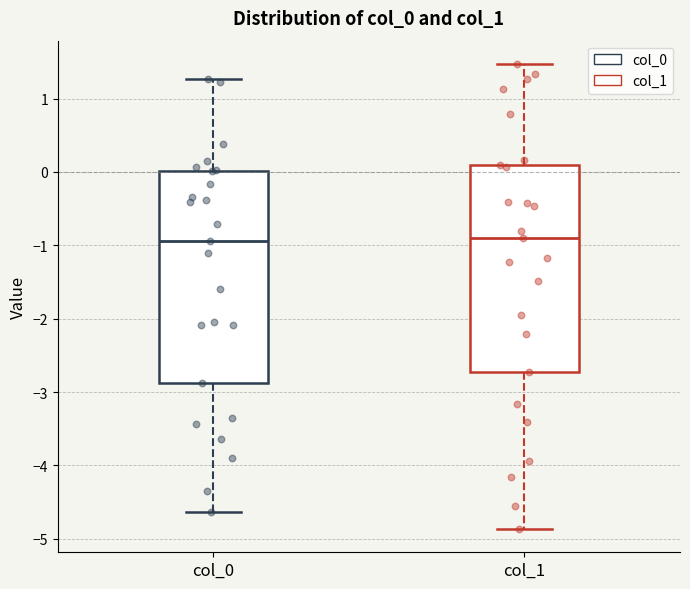

Where does the lower whisker of the box for col_0 end on the y-axis? The values are not printed on the chart, so give them approximately, as read against the axis.

-4.6